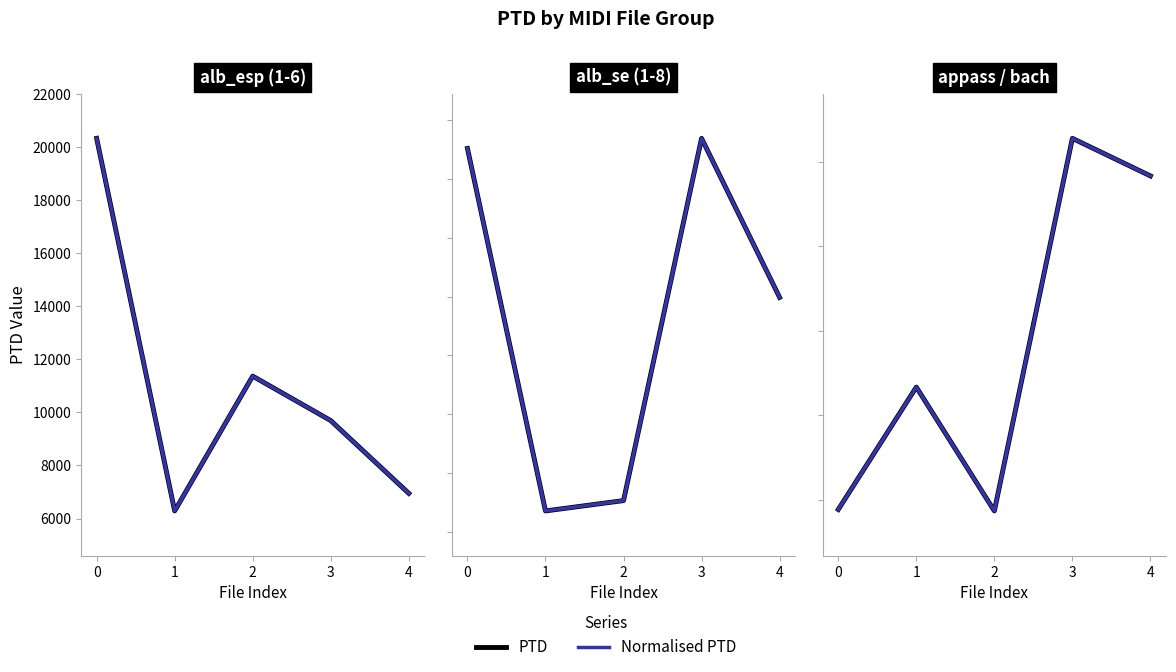

The value of Normalised PTD at 0 is 1188.2. True or false?

False